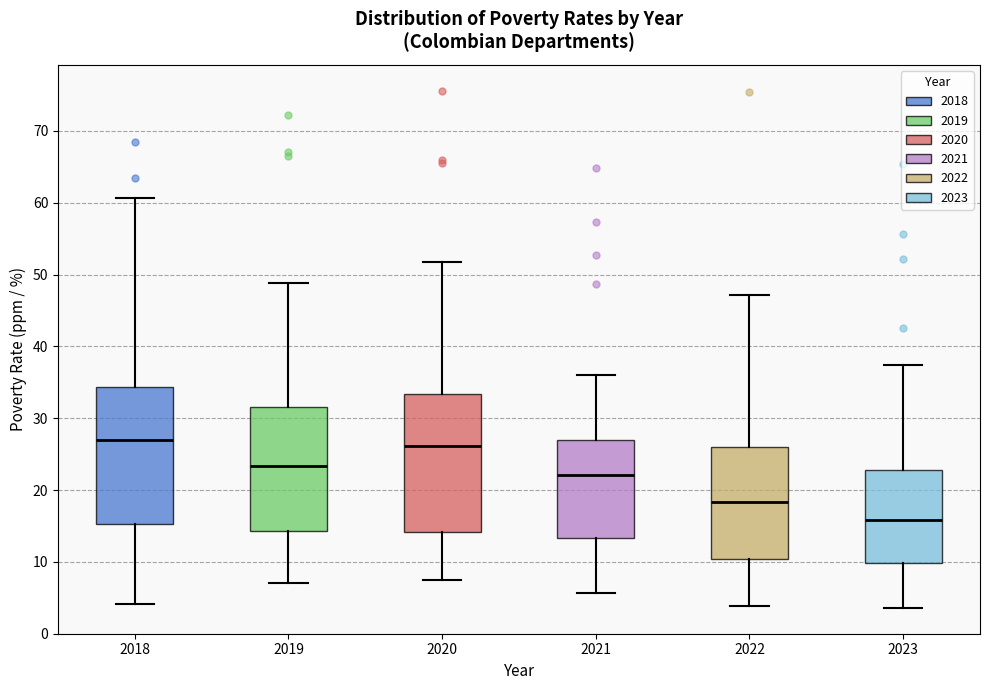

Reading left to right, read every box against the y-axis: the position of its median line, the range the box covers, and the ends of its whiskers. The values are not printed on the chart, so give them approximately, as read against the axis.

2018: median 27, box 15 to 34, whiskers 4 to 61
2019: median 23, box 14 to 32, whiskers 7 to 49
2020: median 26, box 14 to 33, whiskers 8 to 52
2021: median 22, box 13 to 27, whiskers 6 to 36
2022: median 18, box 10 to 26, whiskers 4 to 47
2023: median 16, box 10 to 23, whiskers 4 to 37